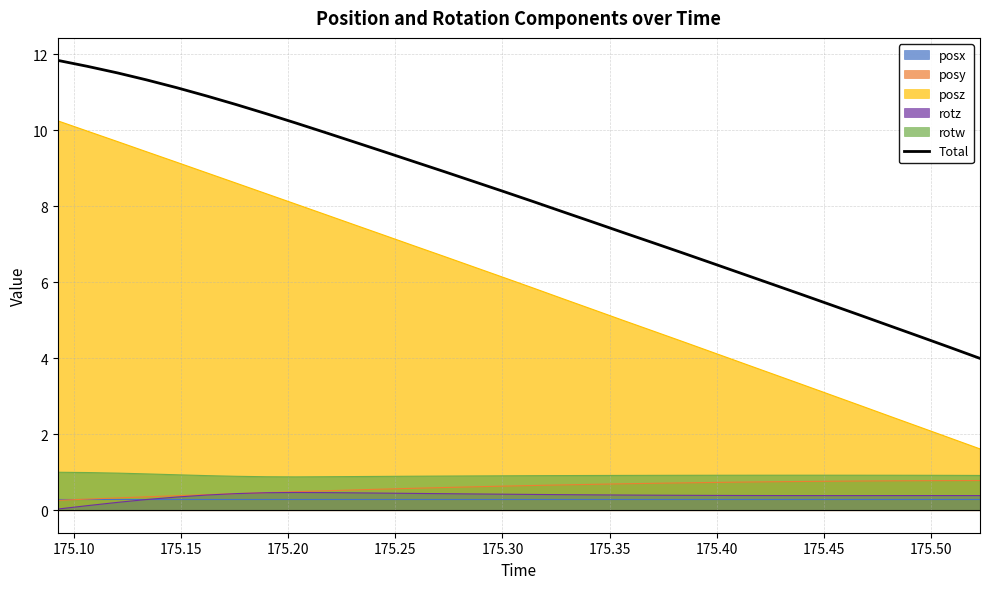

What is the minimum value for Total?

4.0